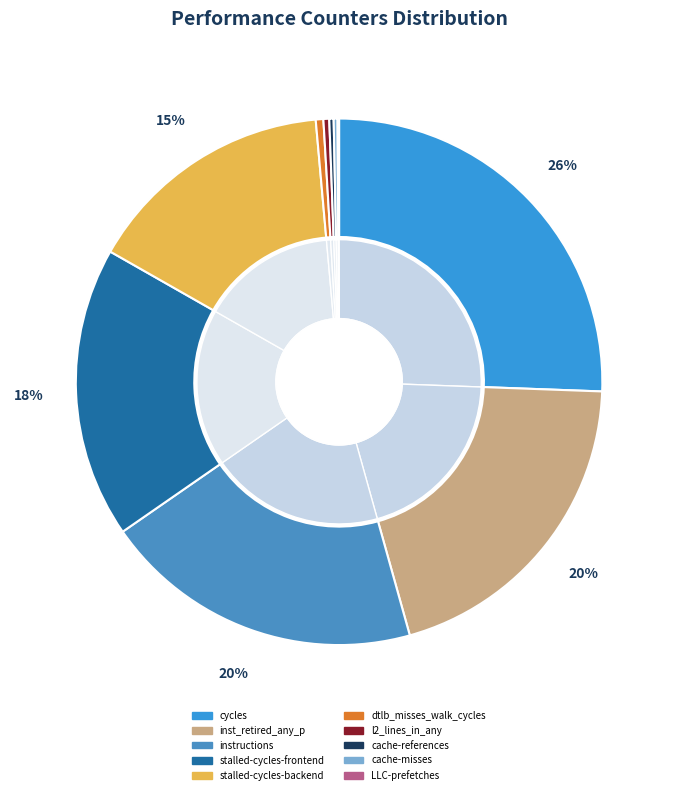

Count the number of slices in the pie.

10